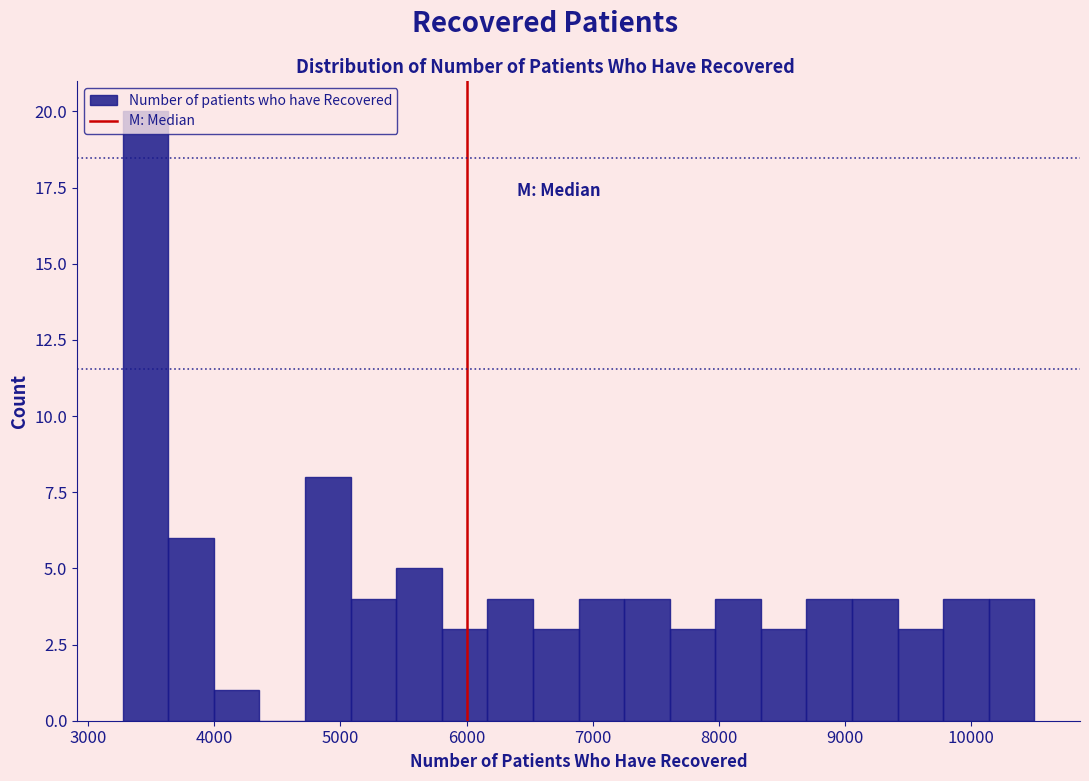

Around what value on the x-axis is the tallest bar? Give the approximate position of its centre, as read against the axis.

3500